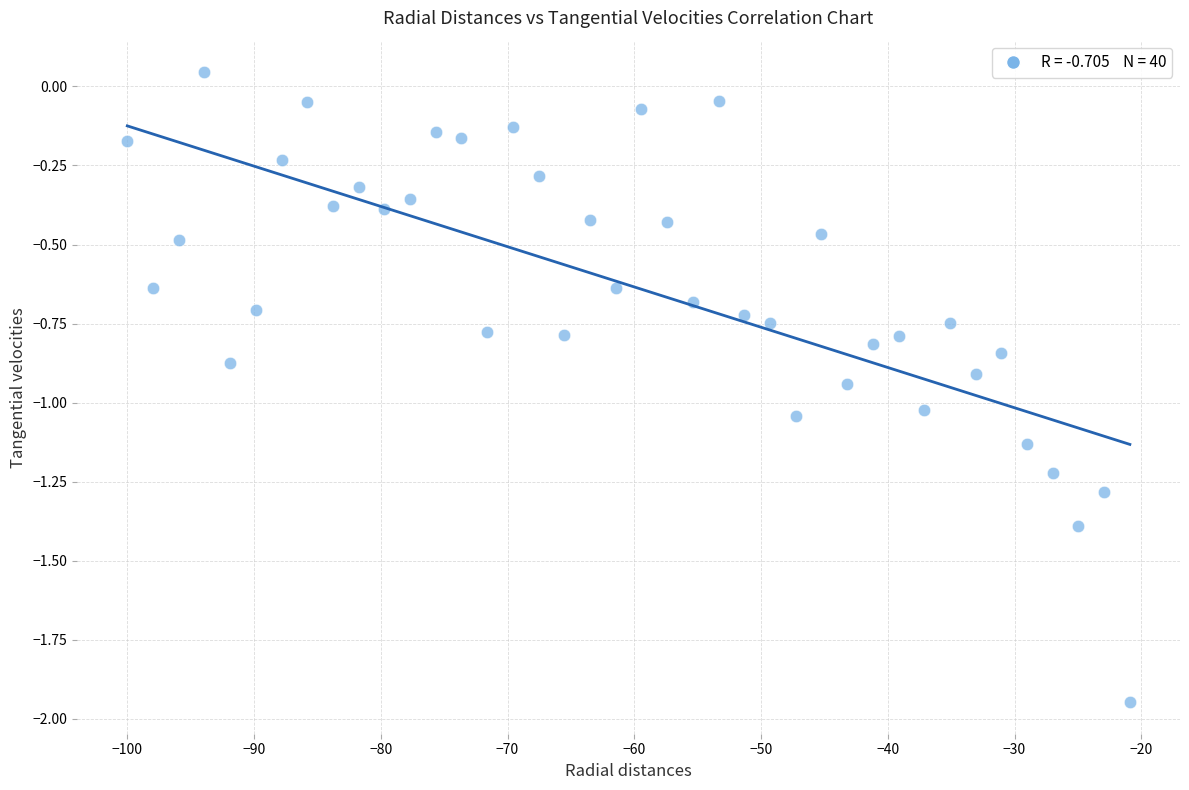

What is the range of X values (max minus min)?

79.1